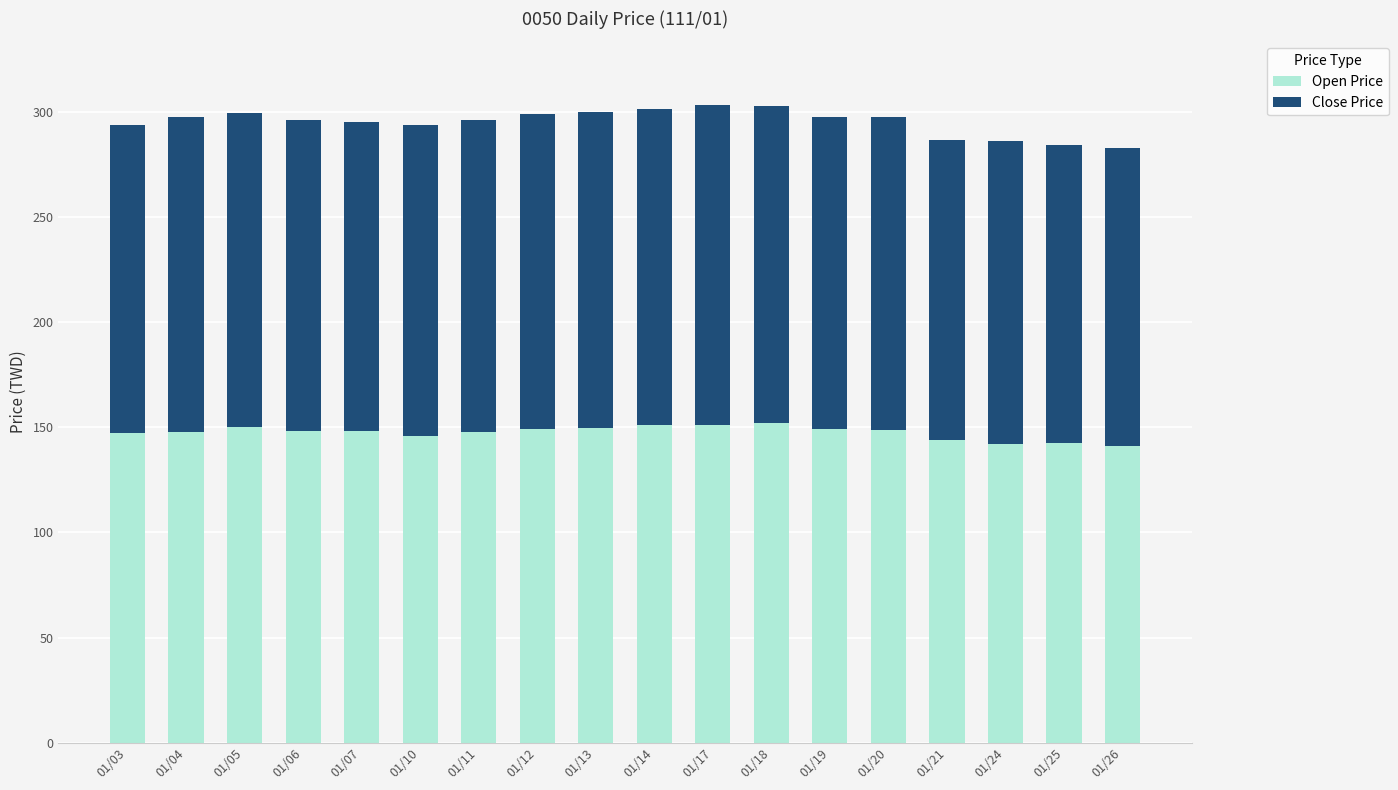

What is the highest value of the Open Price series?

152.2